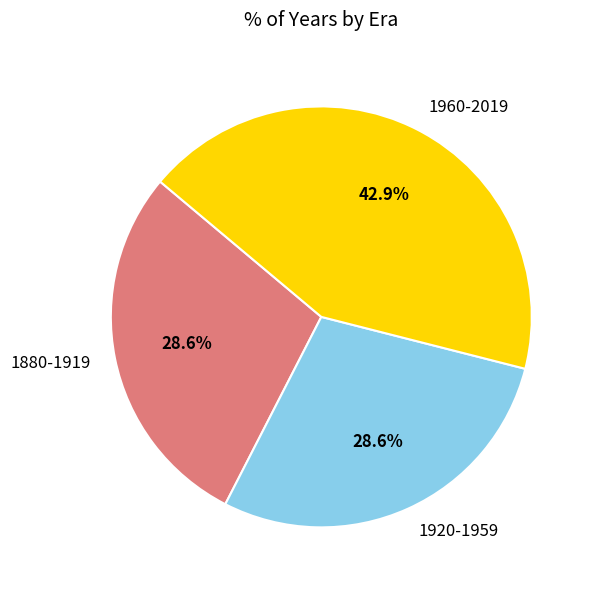

Does 1880-1919 account for over 50% of the chart?

No